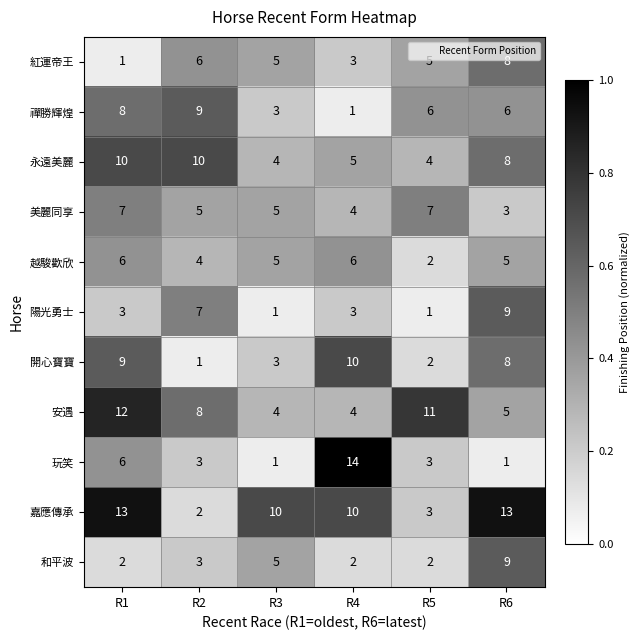

At which category is the sum across all series the highest?

R1